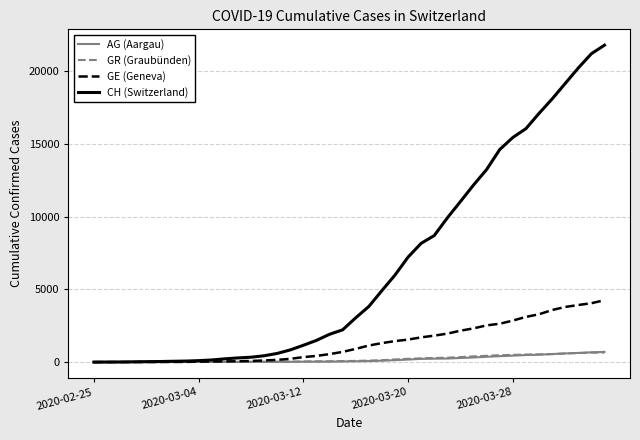

Which series has the largest range (max minus min)?

CH (Switzerland)